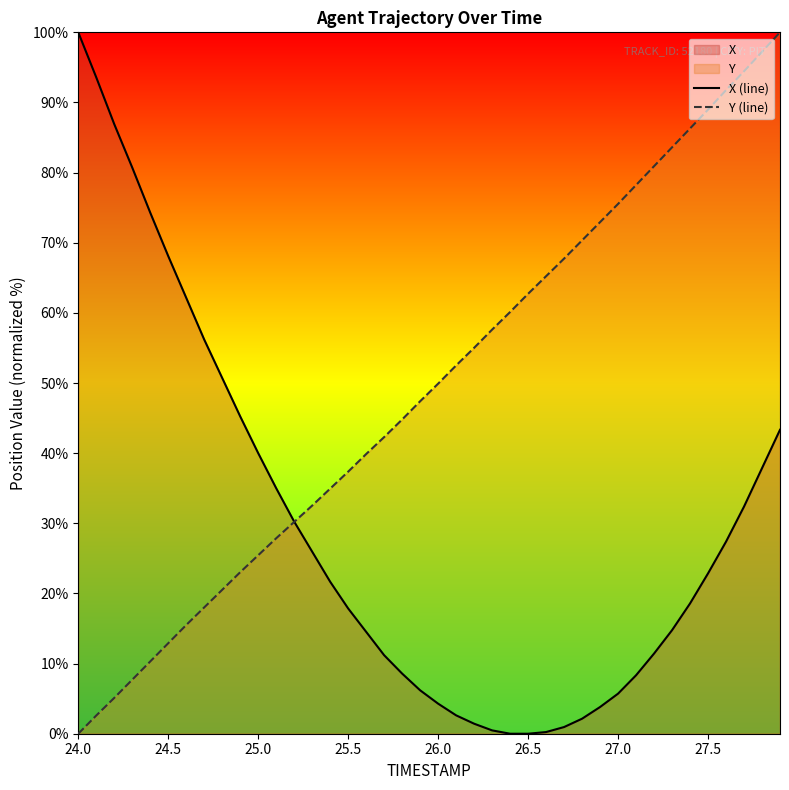

What is the maximum value shown in the chart?

100.0